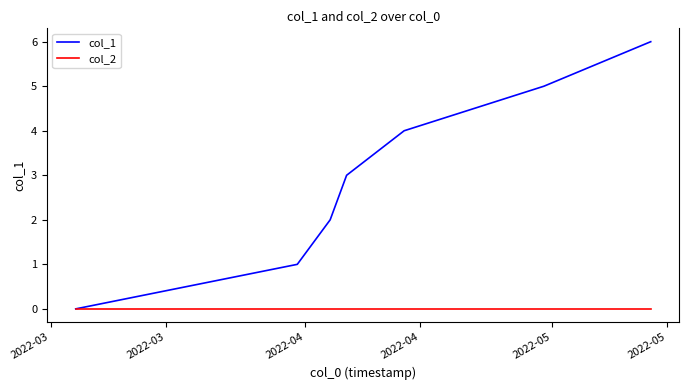

Which series has the largest range (max minus min)?

col_1